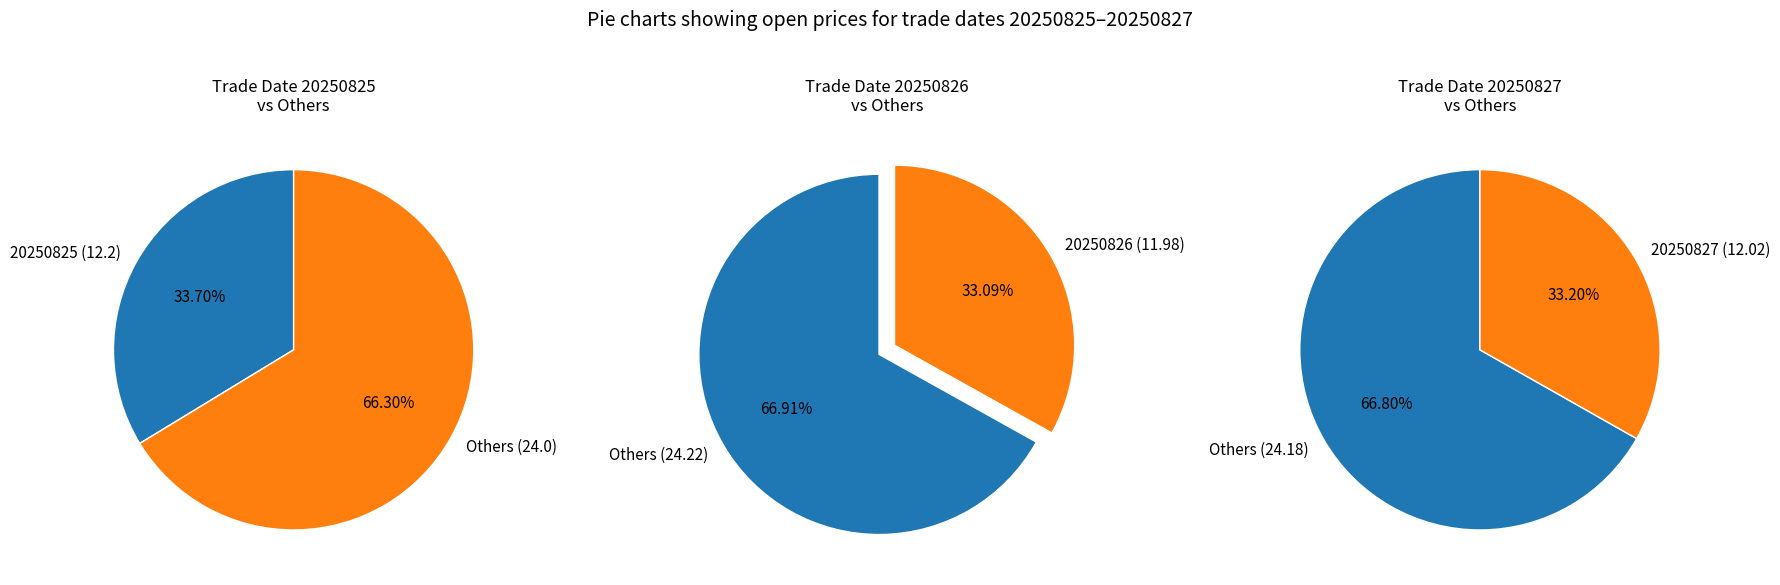

What is the ratio of the value at 20250827 to the value at 20250826?

1.0